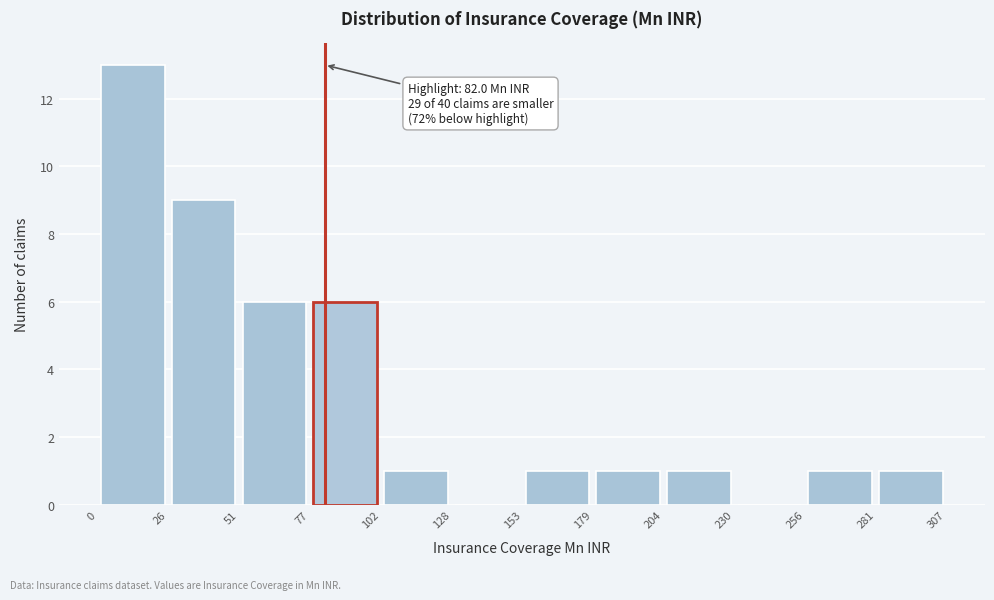

Over which range of the x-axis is the bar tallest?

0 to 26